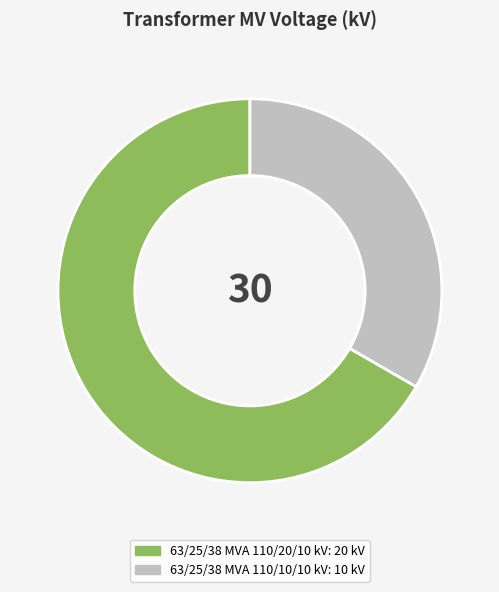

Rank the categories by value from lowest to highest.

63/25/38 MVA 110/10/10 kV, 63/25/38 MVA 110/20/10 kV